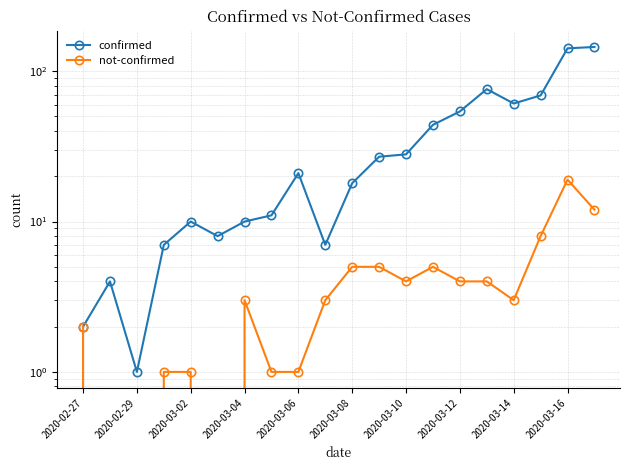

What is the average value of the confirmed series?

37